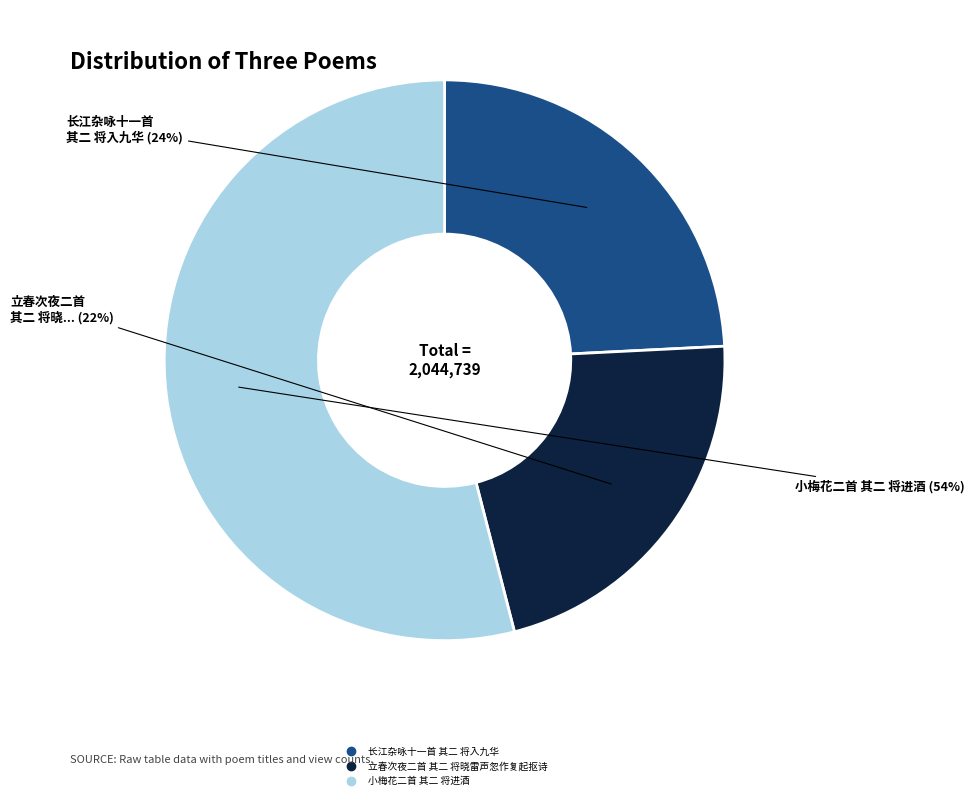

What is the ratio of the value at 长江杂咏十一首 其二 将入九华 to the value at 小梅花二首 其二 将进酒?

0.4